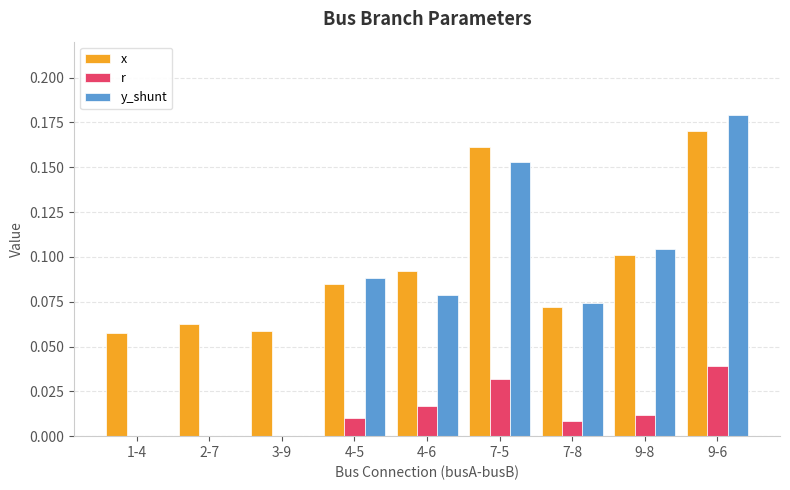

Which series has the widest spread of values?

y_shunt